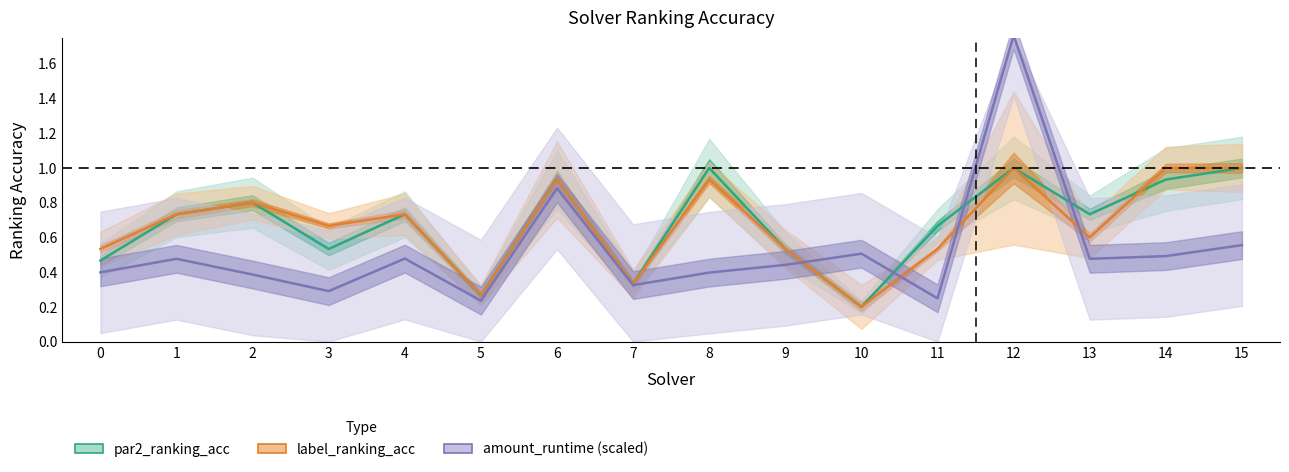

Which series has the largest range (max minus min)?

amount_runtime (scaled)